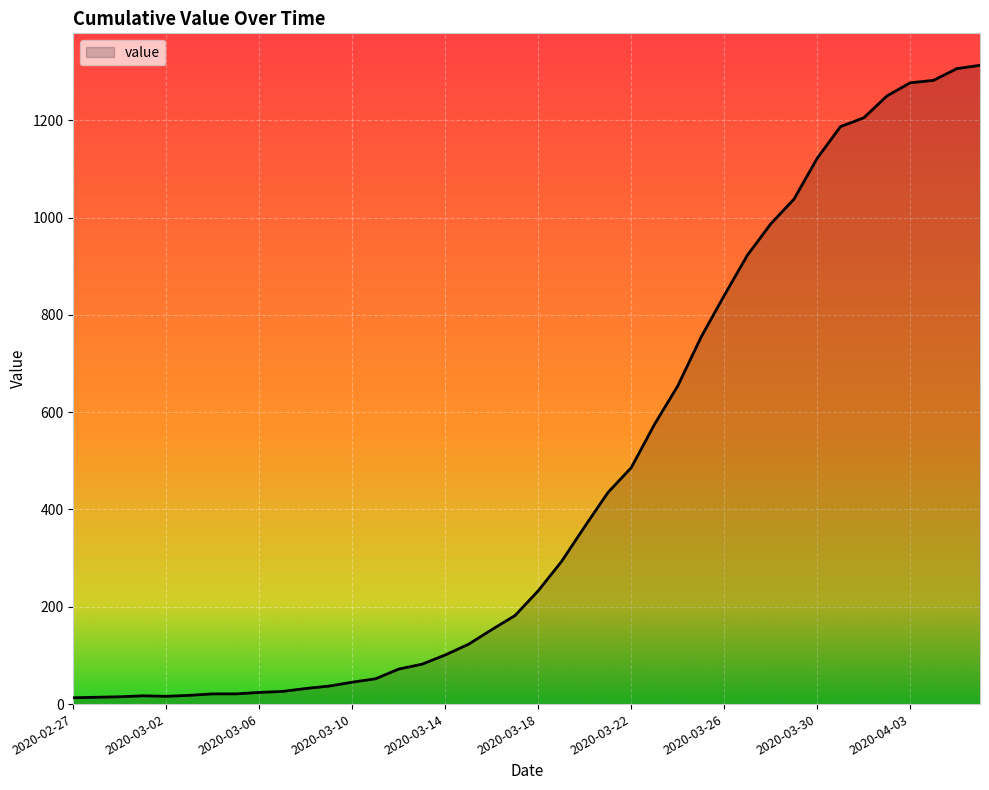

What is the greatest value displayed?

1313